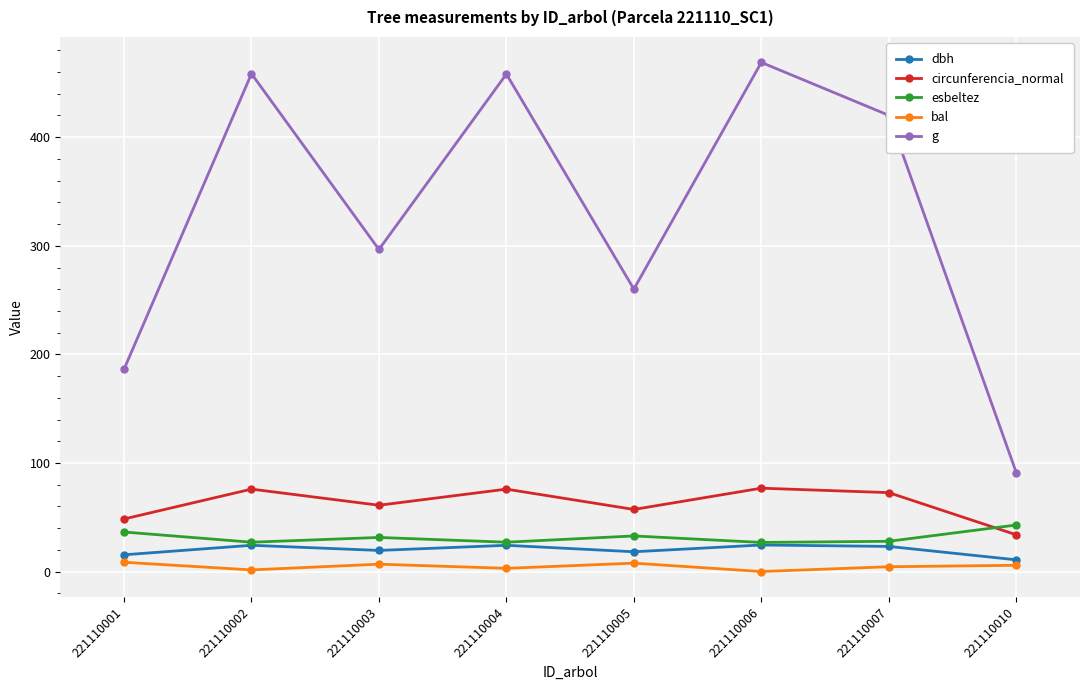

At which category does circunferencia_normal reach its first local peak?

221110002